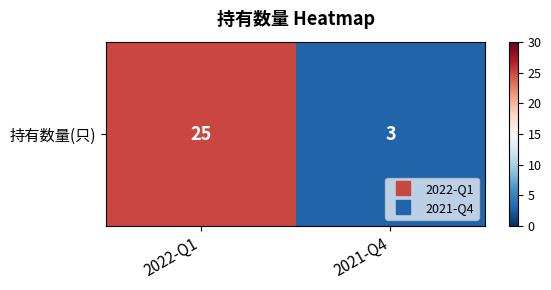

True or false: the data shows 25 at 2022-Q1.

True